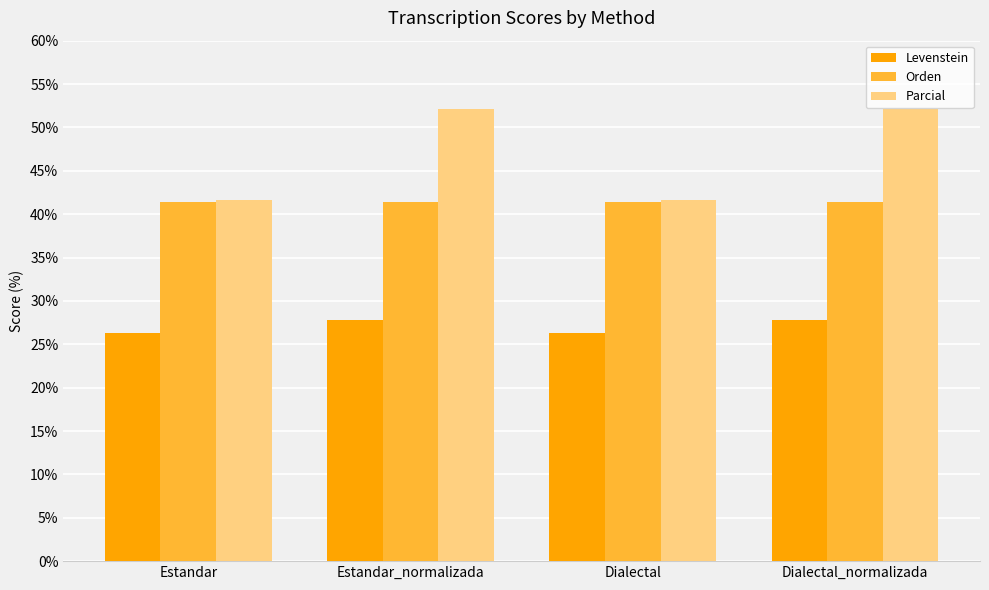

What is the difference between the maximum and second lowest values in the Levenstein series?

1.5